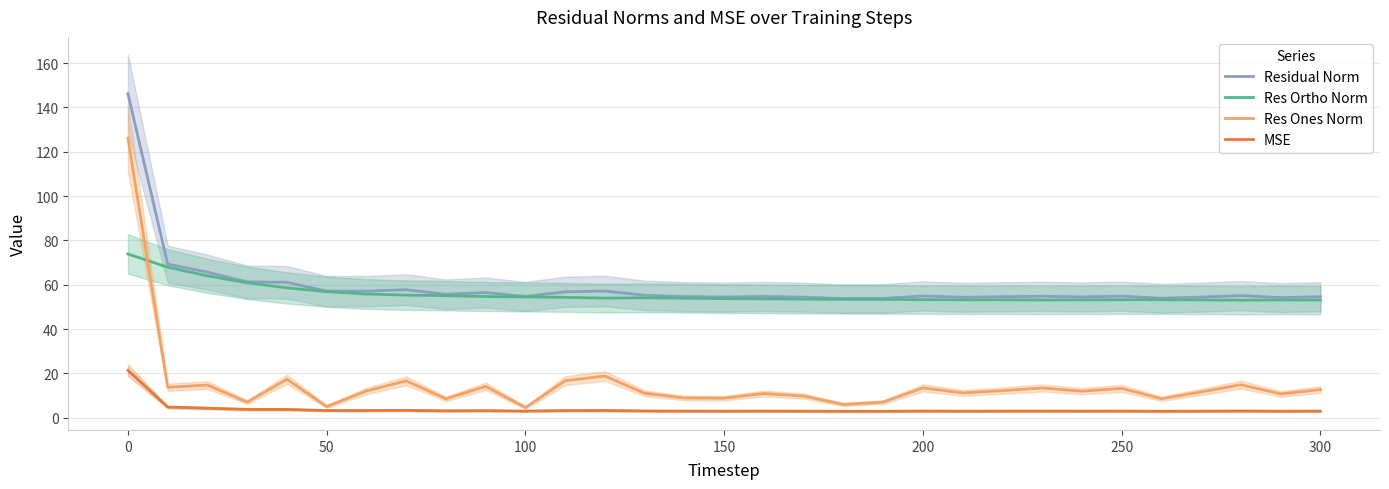

Where does the Residual Norm series first go above 54?

0